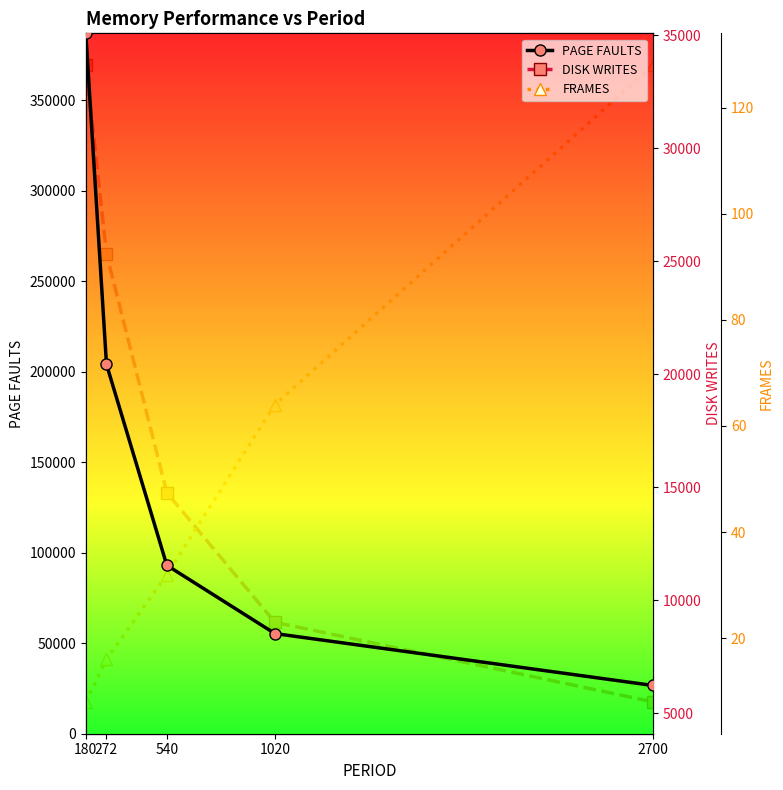

List the series in order of their peak value, lowest first.

FRAMES, DISK WRITES, PAGE FAULTS